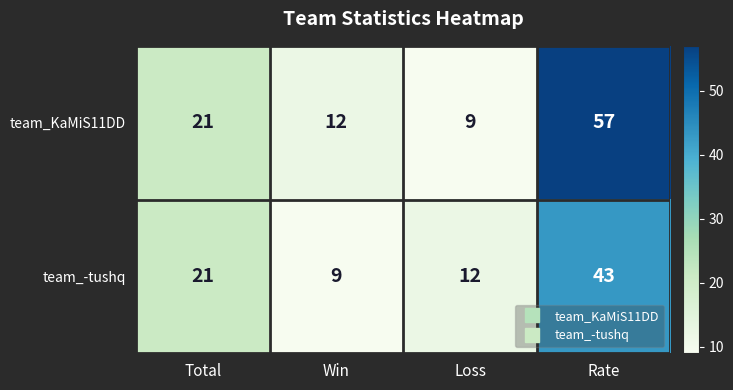

Which label corresponds to the largest value in the chart?

Rate